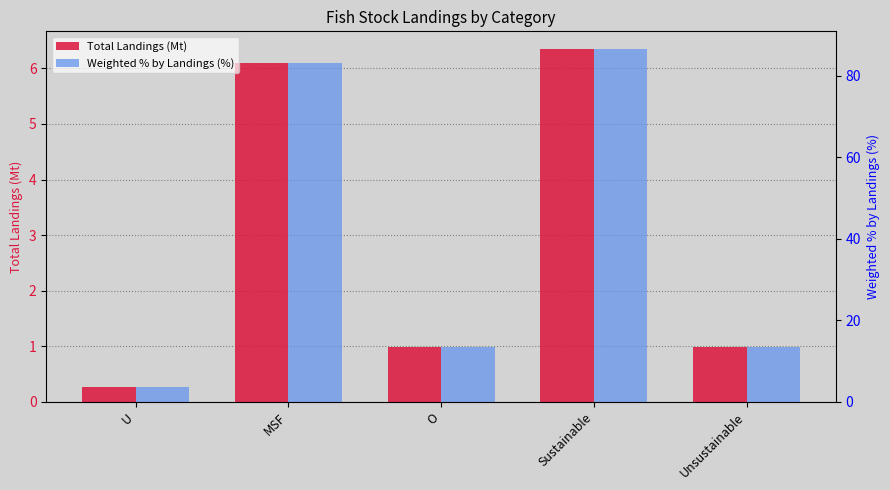

What is the spread (max minus min) of values at O?

12.4